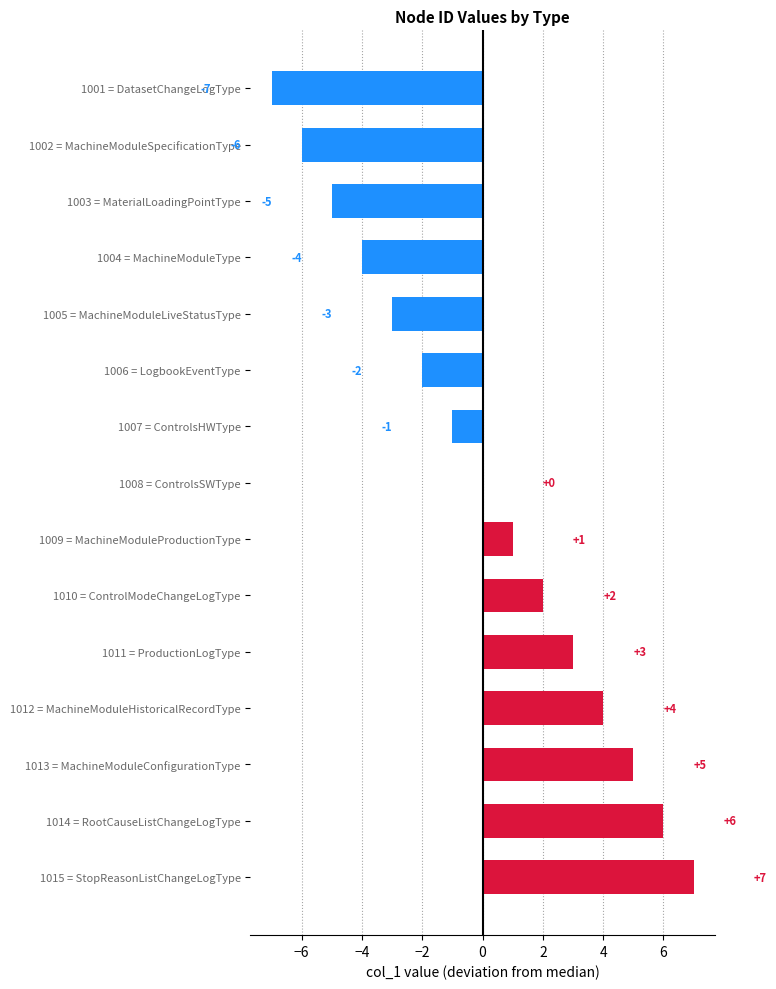

Read the value at 1014 = RootCauseListChangeLogType.

6